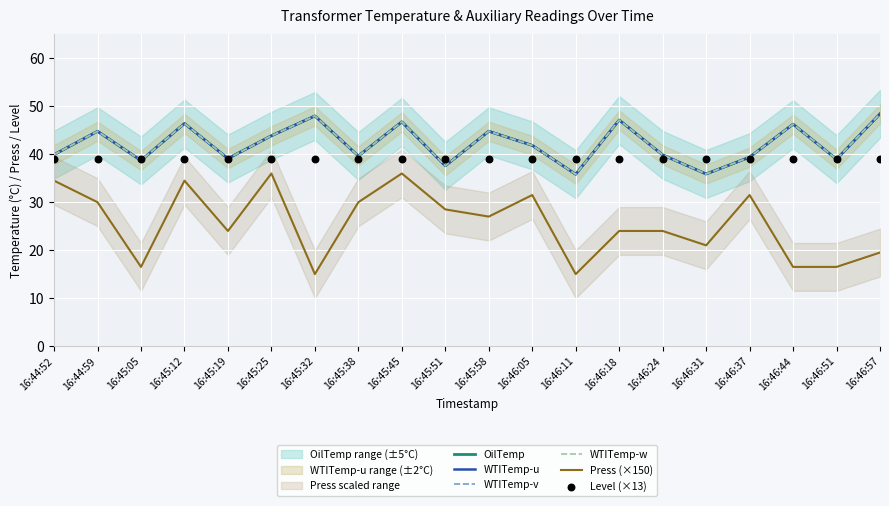

Is the value of Press (×150) at 16:46:05 greater than the value of OilTemp at 16:46:18?

No